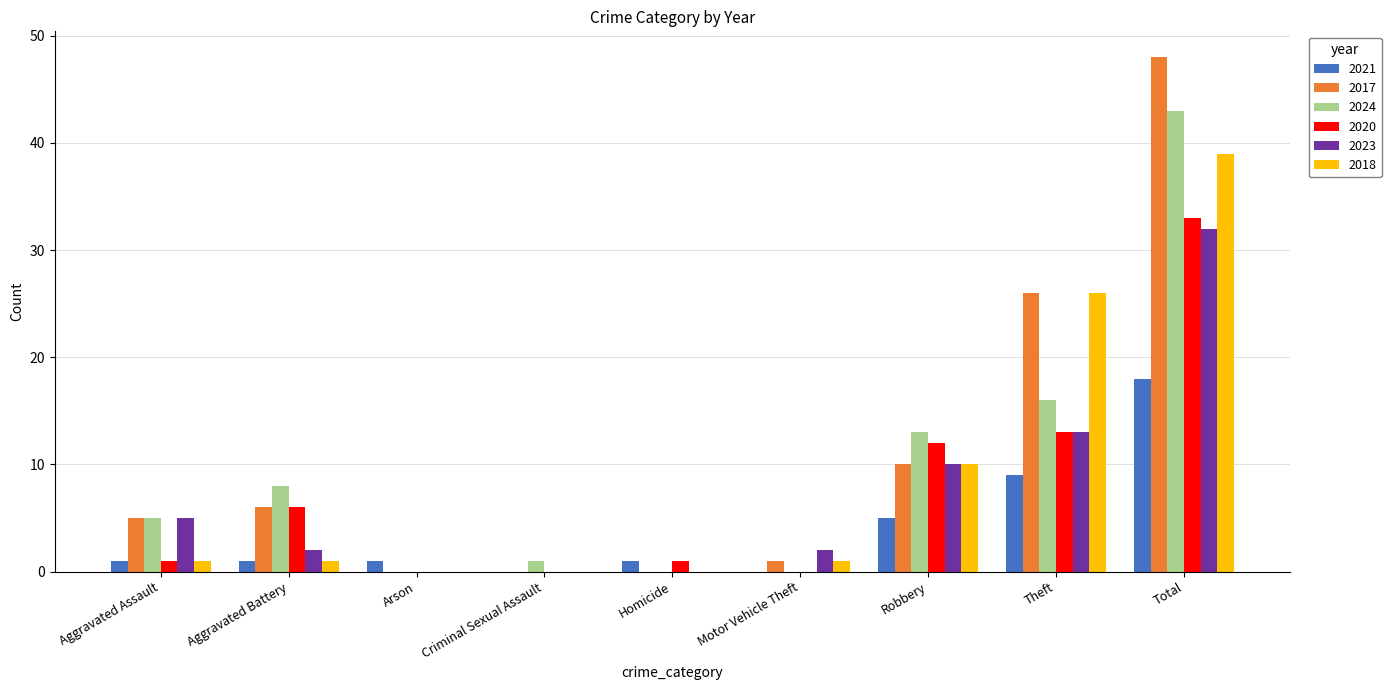

The 2024 series shows -29 at Motor Vehicle Theft. True or false?

False